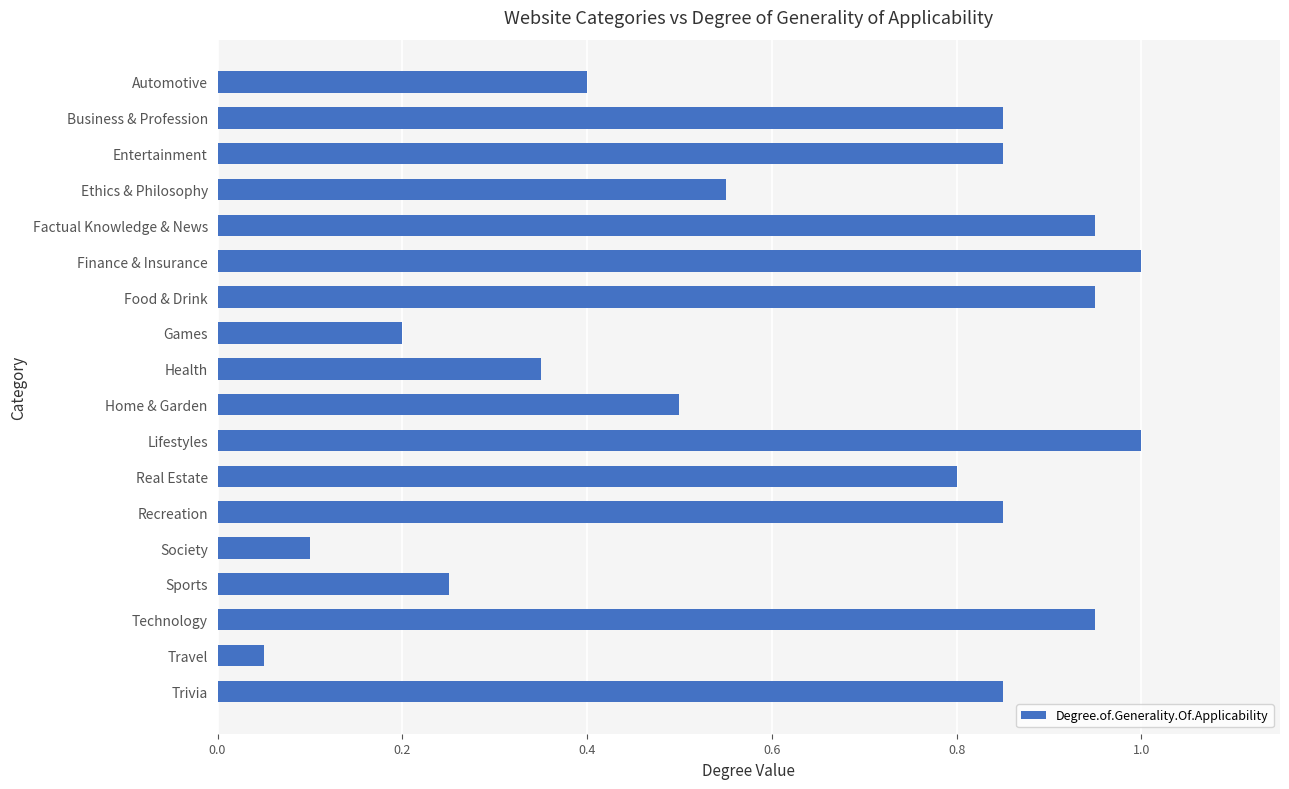

What is the change in value from Ethics & Philosophy to Travel?

-0.5